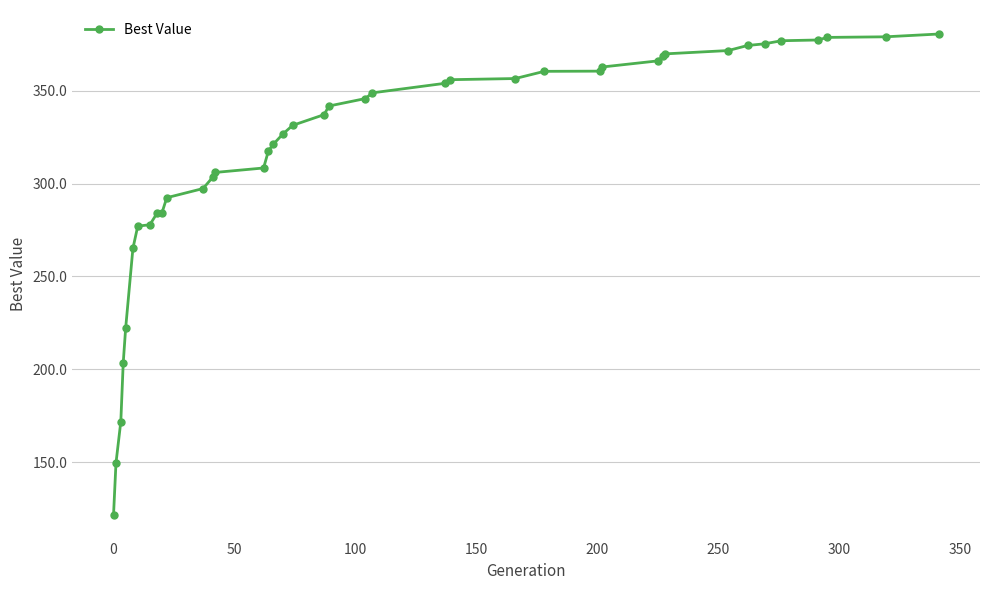

What is the value of the 10th point from the left?

284.3